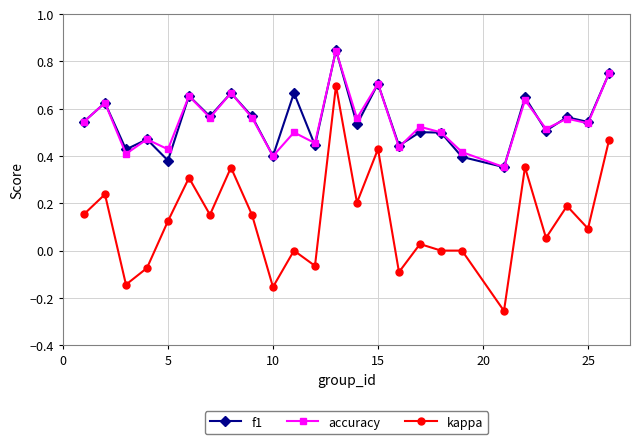

True or false: kappa and accuracy cross at least once.

False